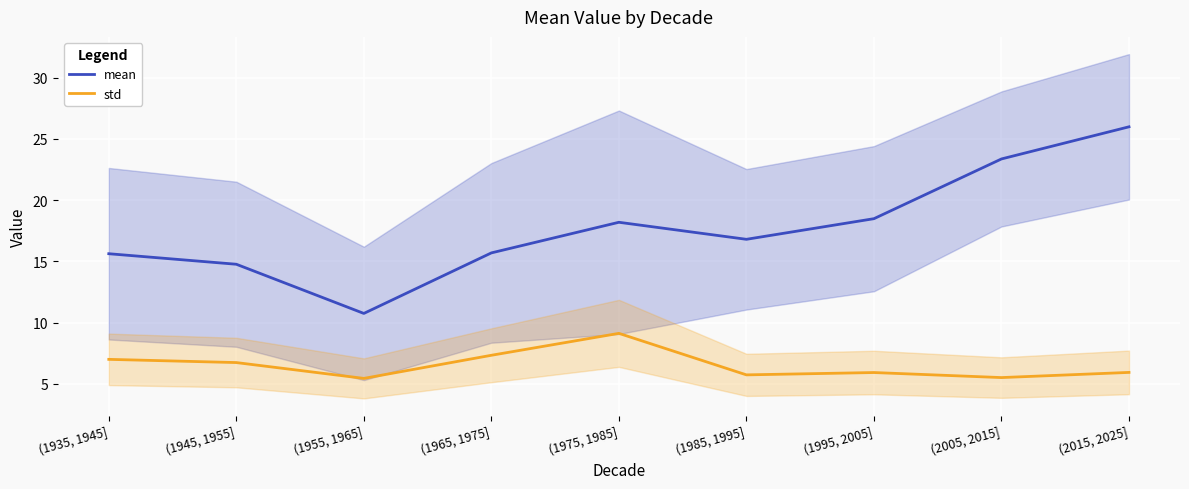

What is the total value across all series at (1995, 2005]?

24.4